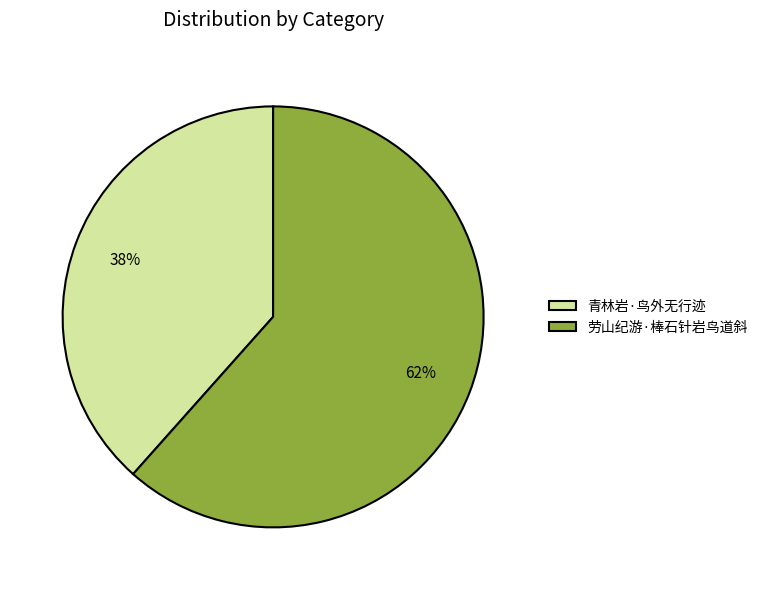

What is the largest slice in the pie chart?

劳山纪游·棒石针岩鸟道斜